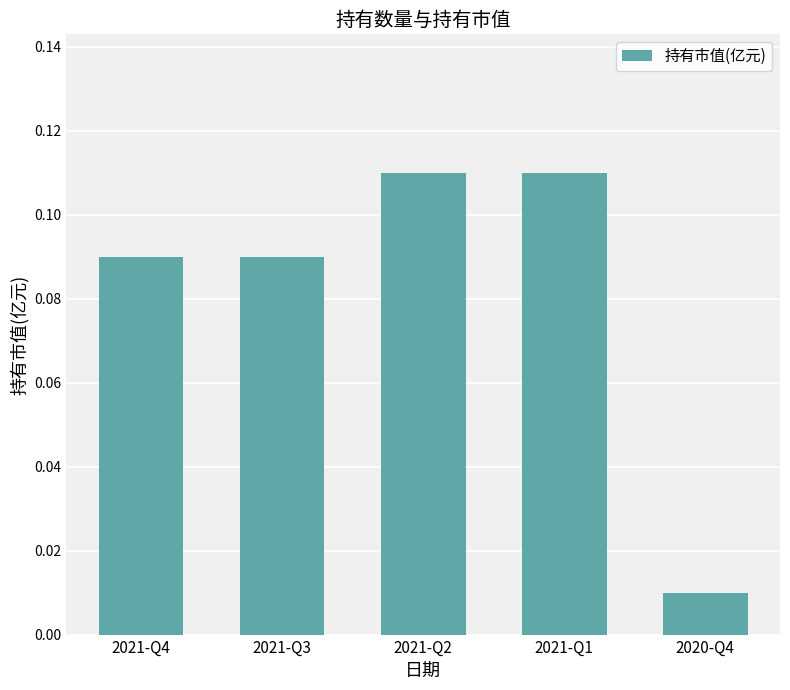

What is the sum of all values?

0.4